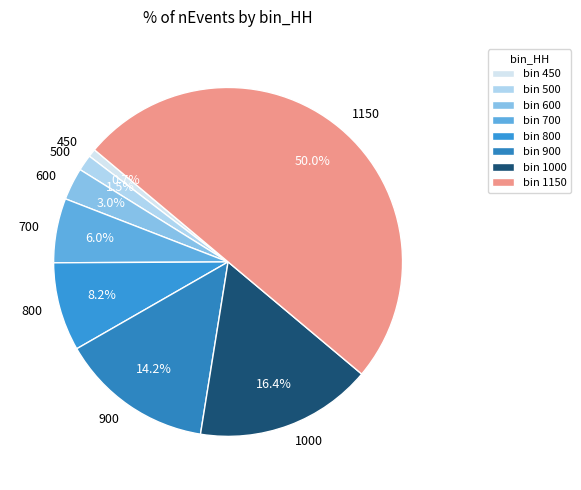

To the nearest percent, what is the average slice percentage?

12%